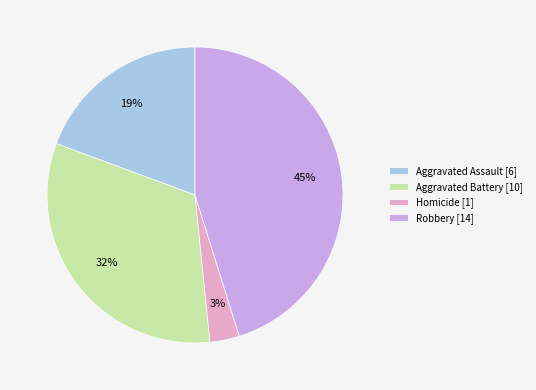

To the nearest percent, what is the difference between the largest and smallest slice percentages?

42%